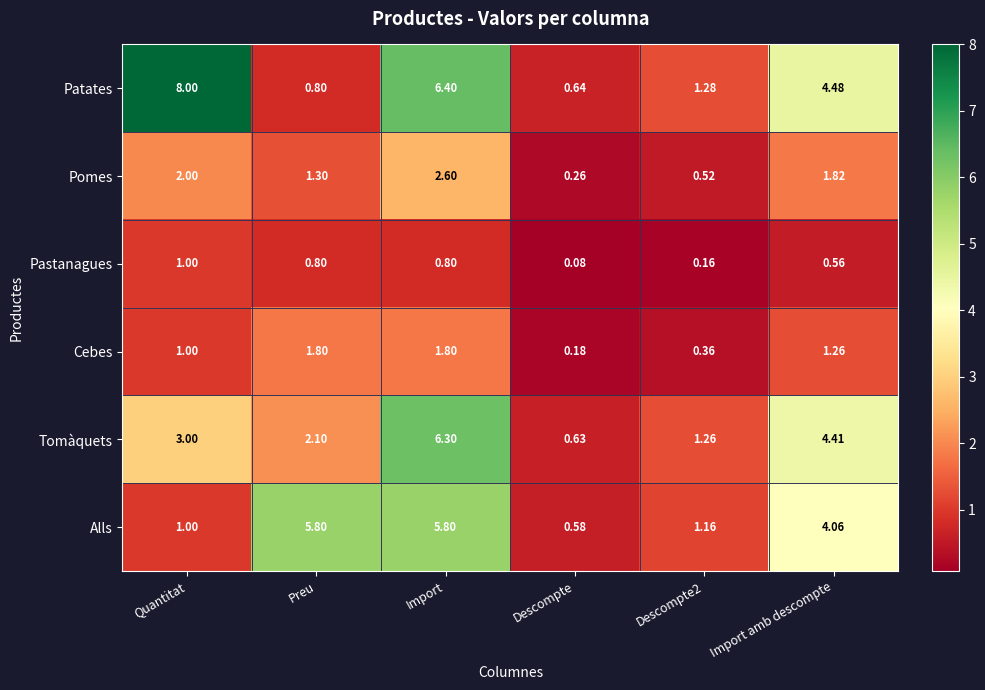

At which category is the sum across all series the highest?

Import